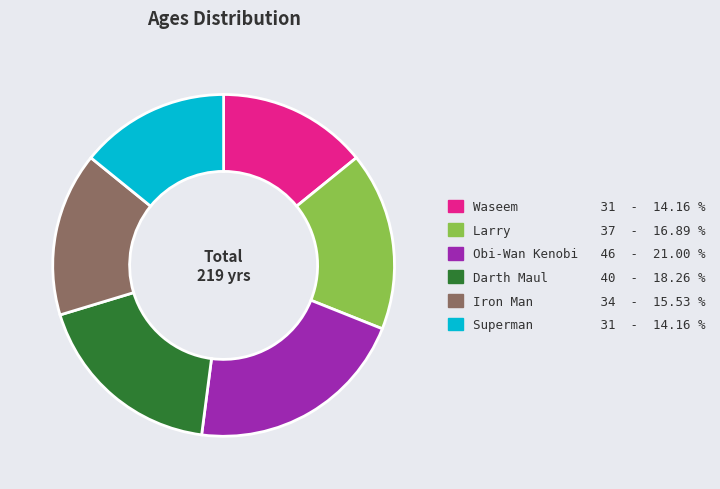

Do Waseem and Iron Man together represent more than half of the pie?

No